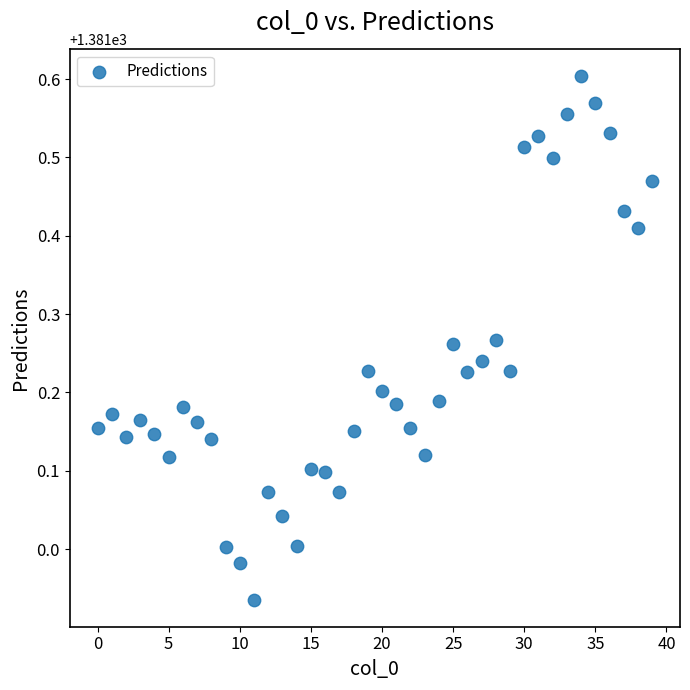

What is the range of Y values (max minus min)?

0.7